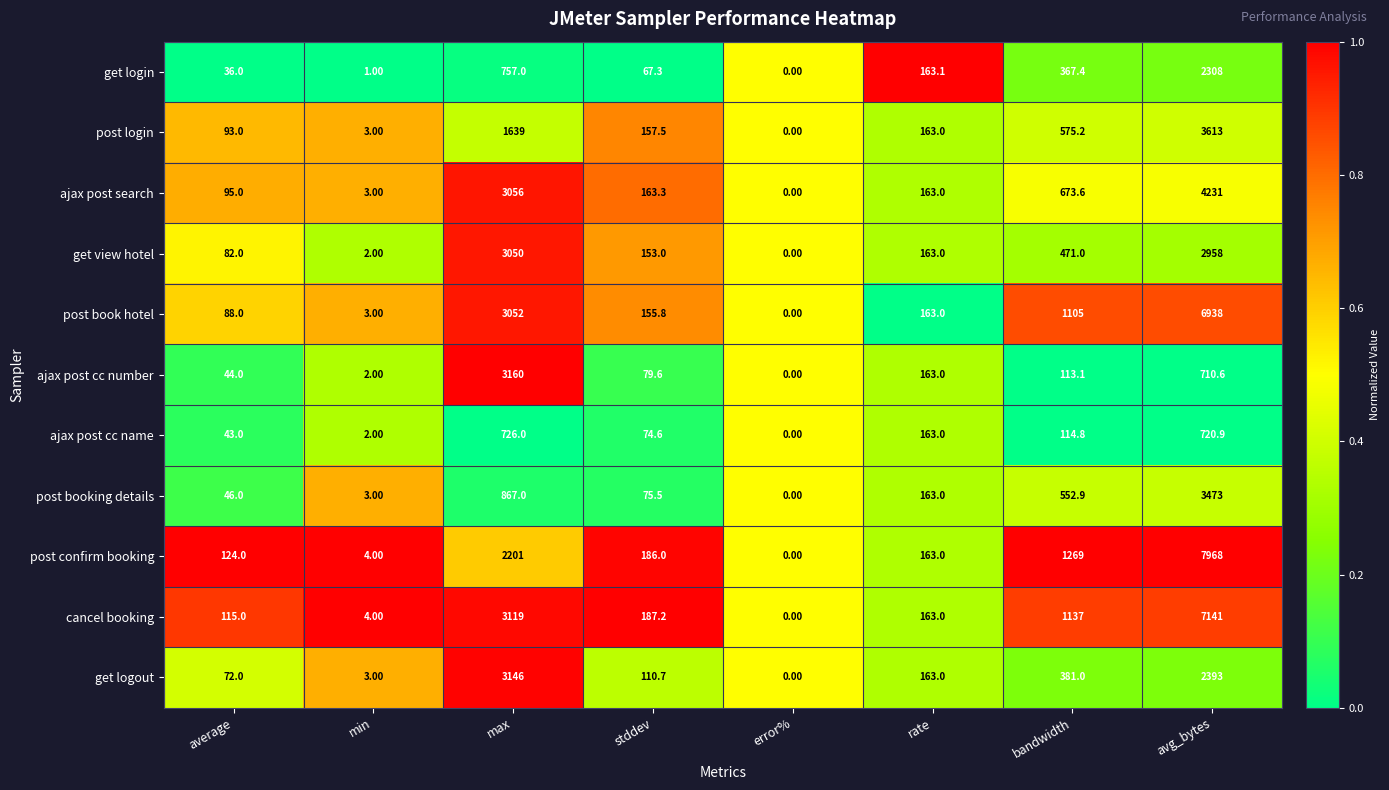

What is the sum of all post login values?

6243.7